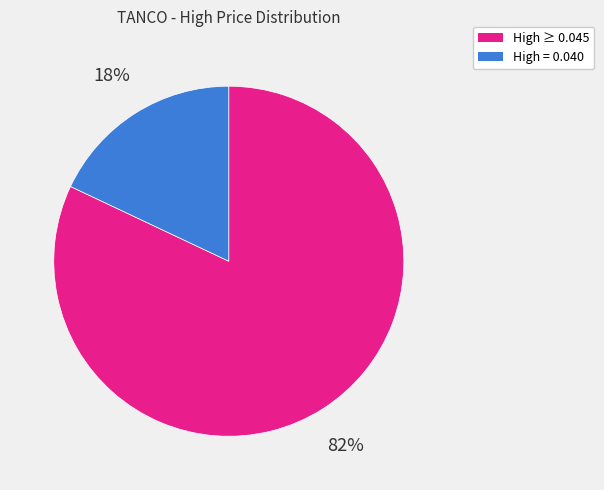

Does any single category account for the majority?

Yes